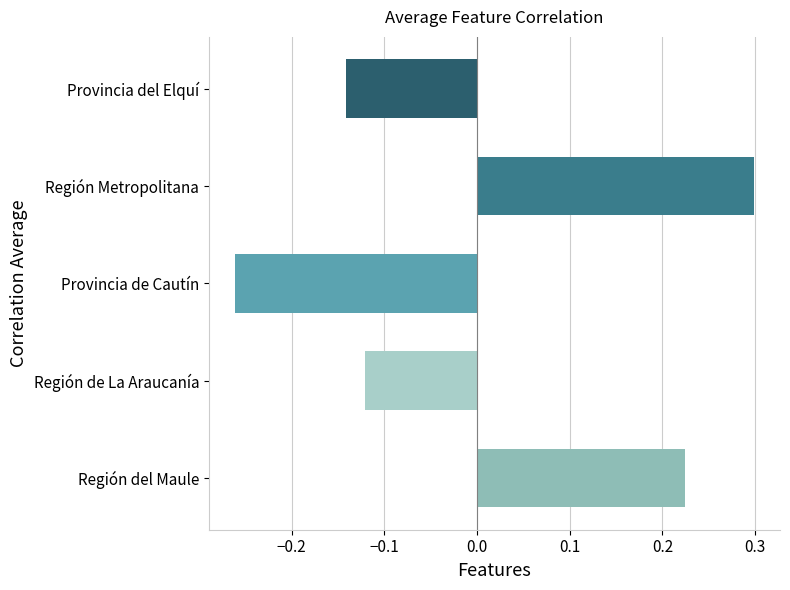

Rank the categories by value from lowest to highest.

Provincia de Cautín, Provincia del Elquí, Región de La Araucanía, Región del Maule, Región Metropolitana